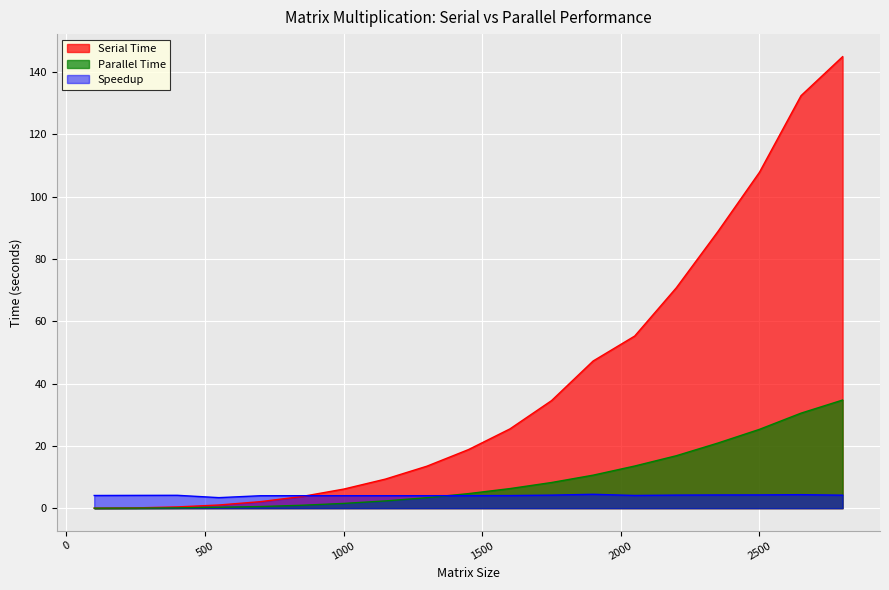

The Serial Time series shows 132.4 at 2650. True or false?

True